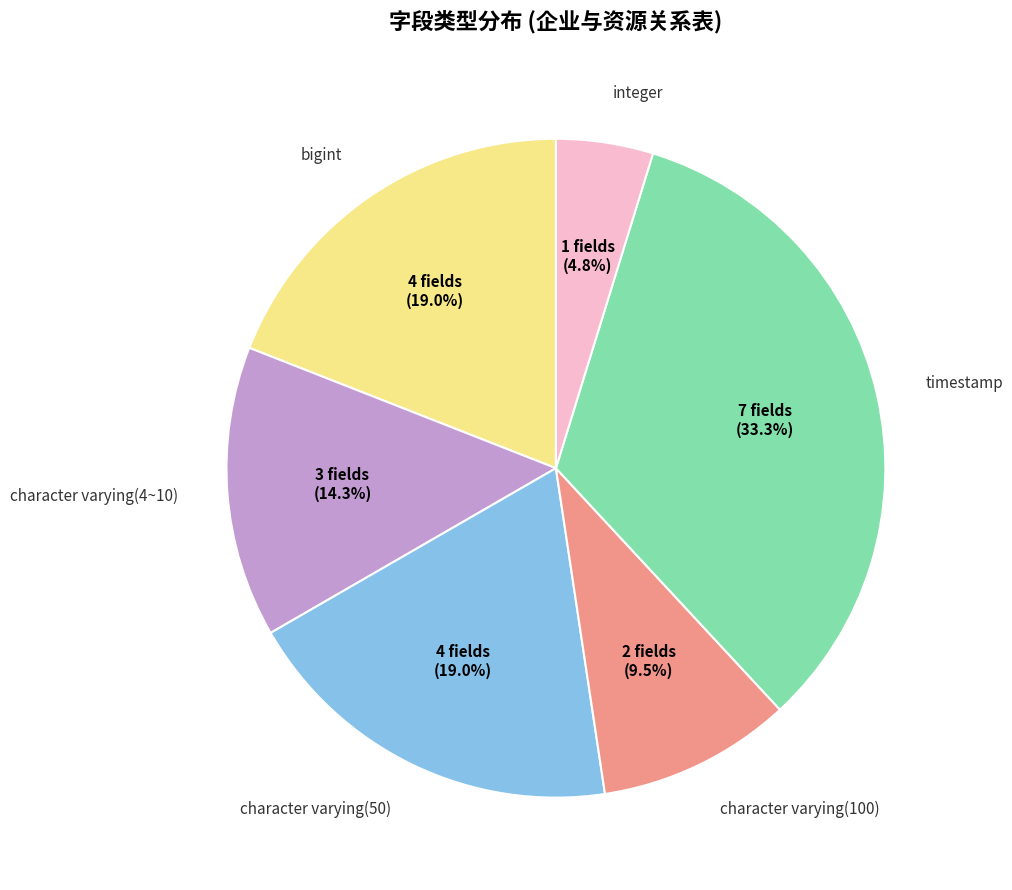

Does any single category account for the majority?

No